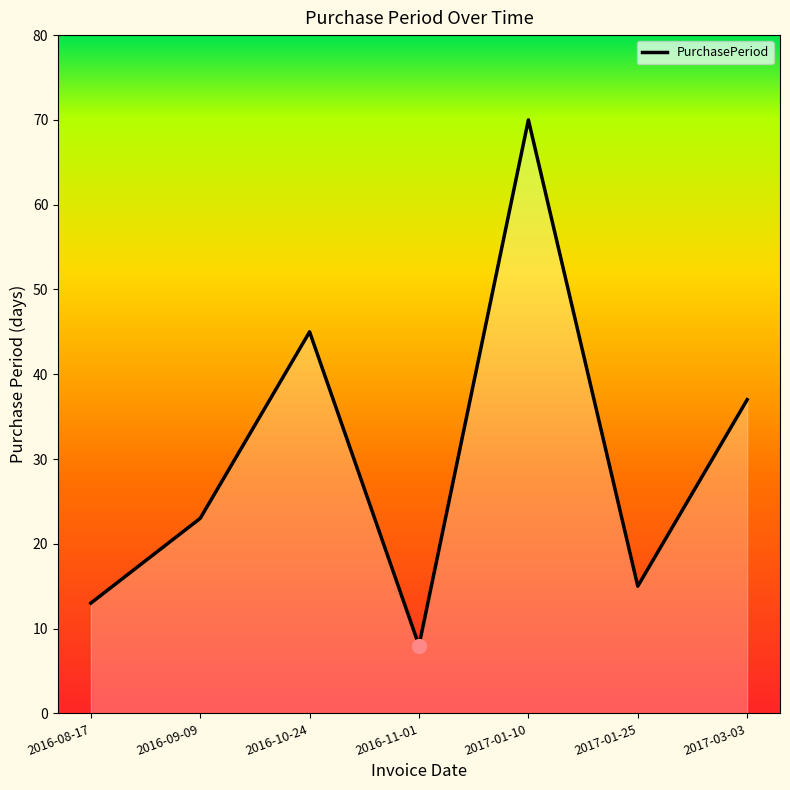

At which category does the data reach its first local peak?

2016-10-24